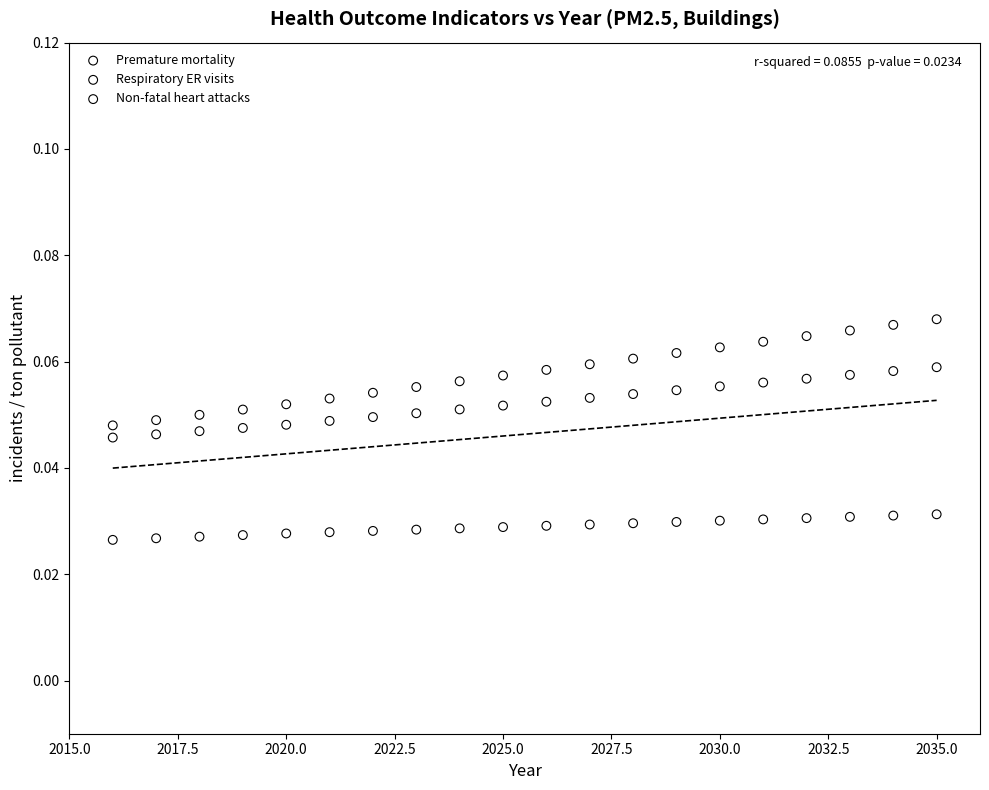

Which series reaches the maximum Y coordinate?

Non-fatal heart attacks